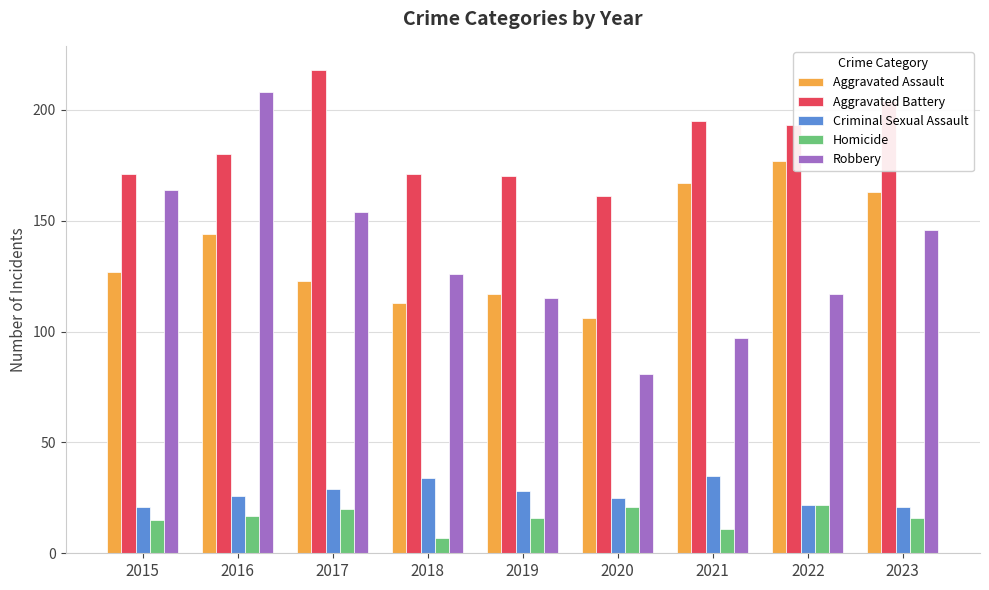

Does the chart contain any negative values?

No